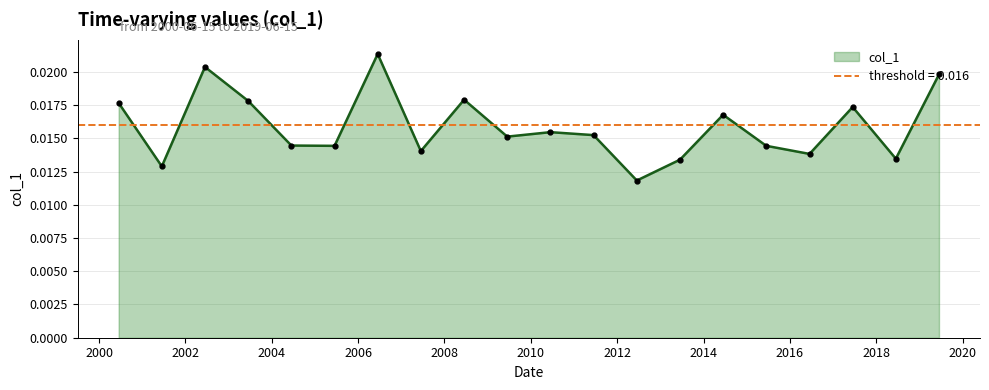

How many interior local peaks (higher than both neighbors) does the data have?

6